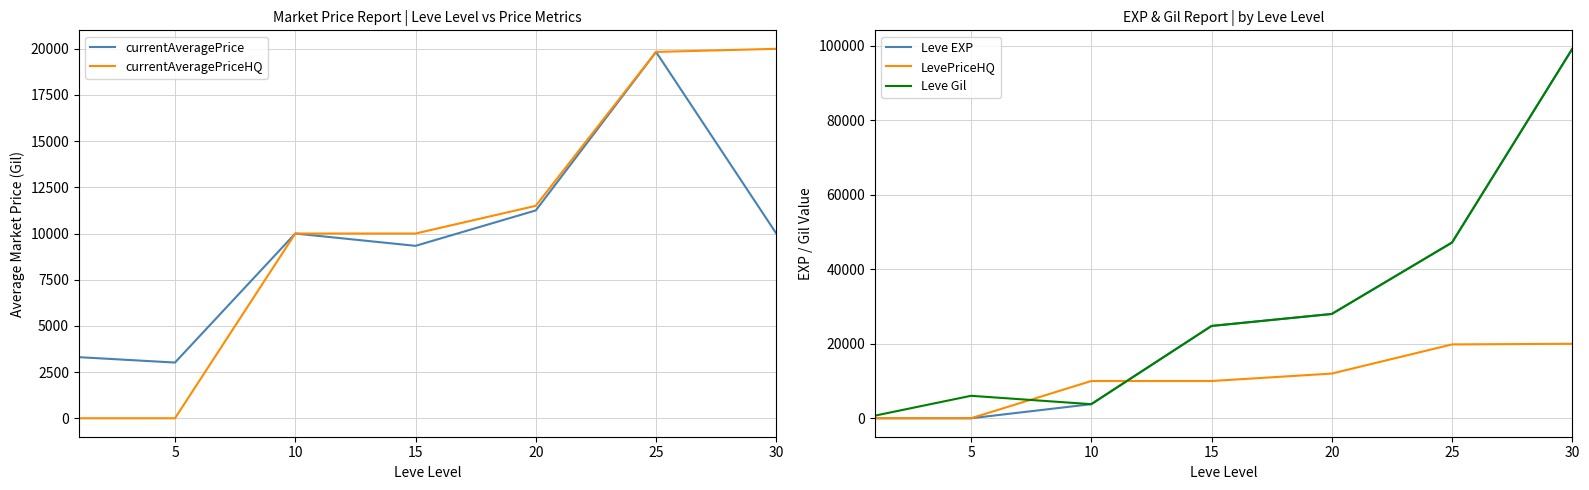

Count the number of data series in this chart.

5